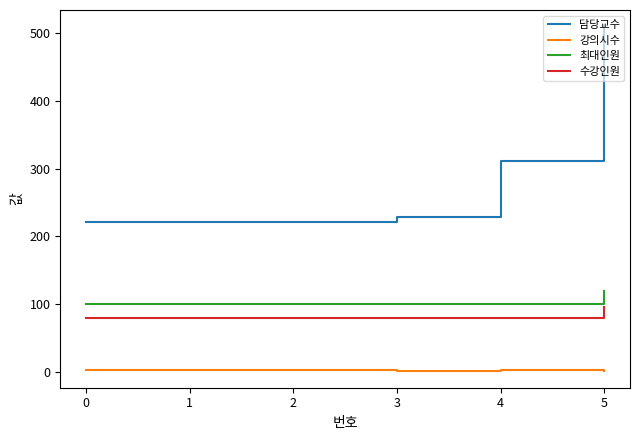

The value of 최대인원 at 4 is 61. True or false?

False